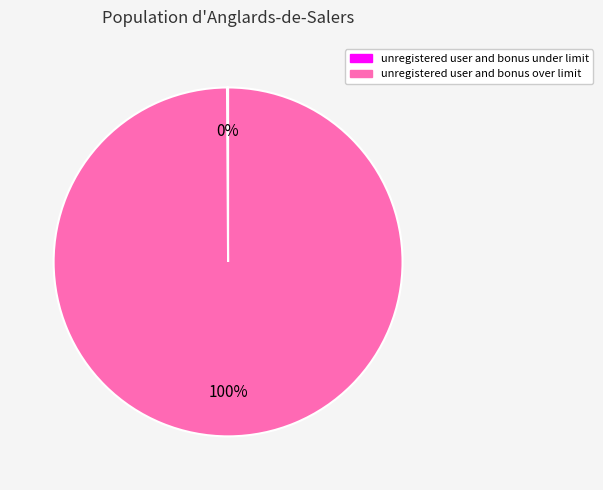

To the nearest percent, what percentage of the pie is unregistered user and bonus over limit?

100%